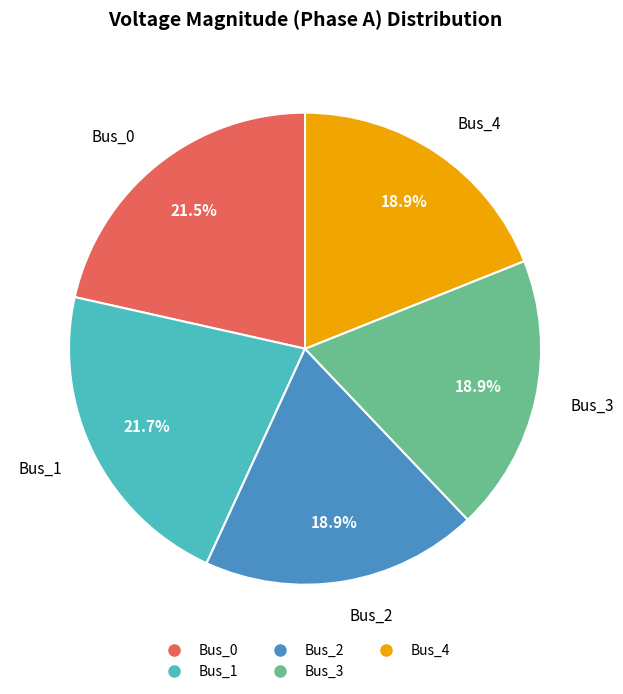

Is the sum of Bus_1 and Bus_3 greater than half?

No